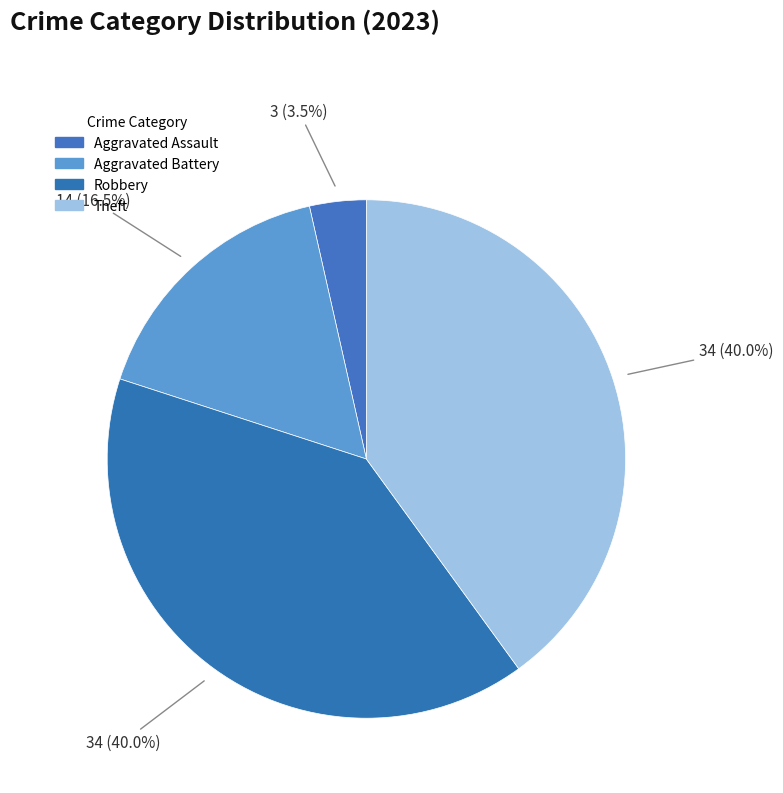

How many segments does this pie chart have?

4